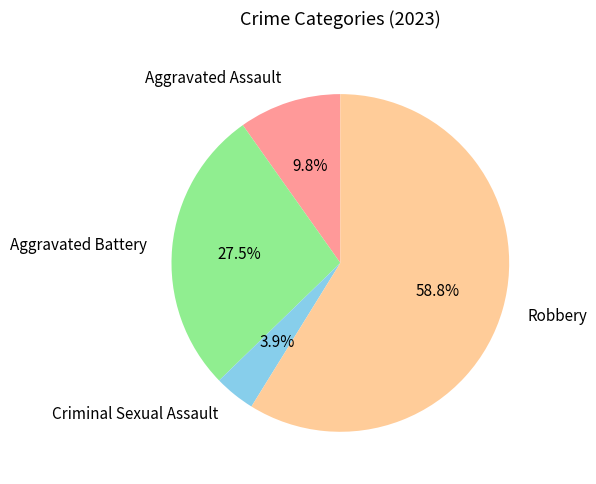

To the nearest percent, what is the combined percentage of Robbery and Criminal Sexual Assault?

63%